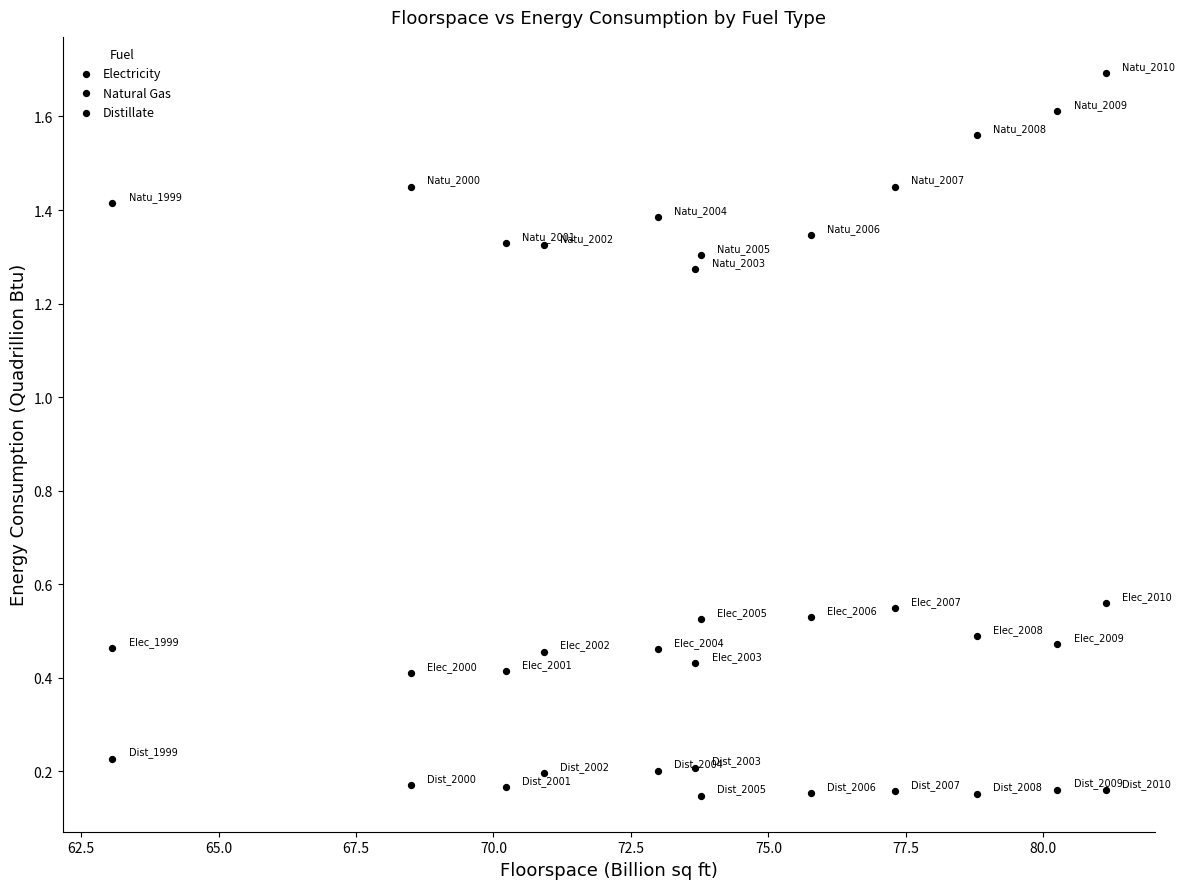

How many points are shown in the scatter plot?

36